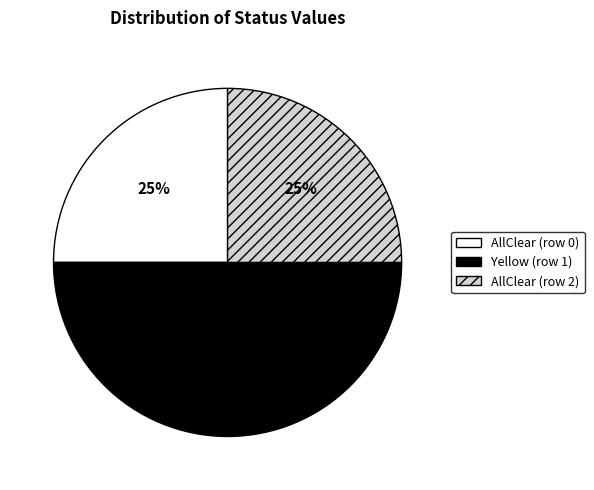

Which category has the biggest portion of the pie?

Yellow (row 1)